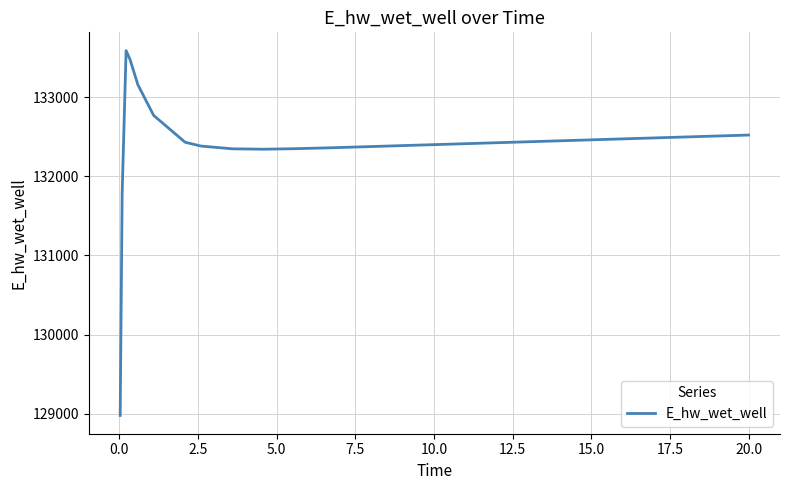

What is the greatest value displayed?

133593.3